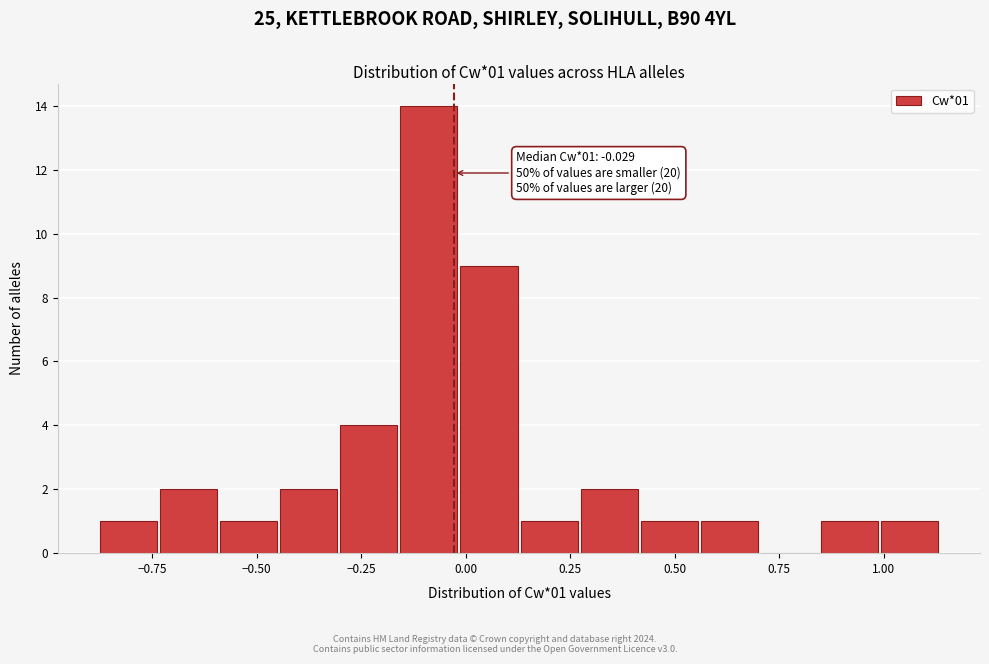

Around what value on the x-axis is the tallest bar? Give the approximate position of its centre, as read against the axis.

-0.10